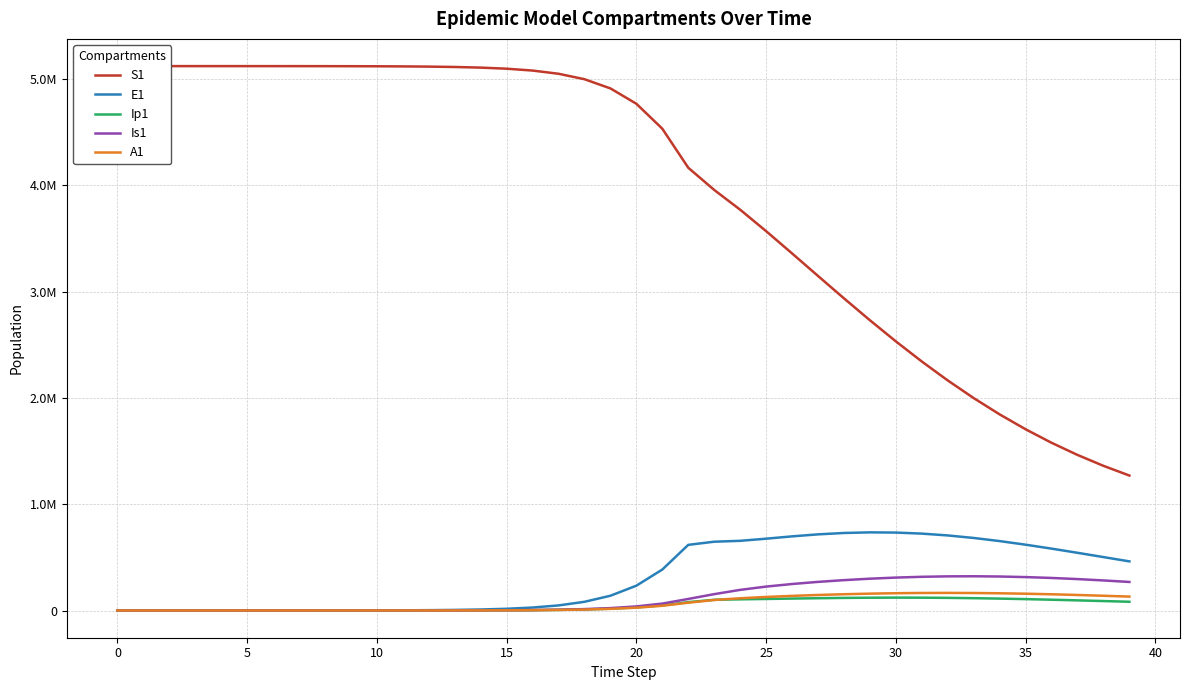

What is the value of the A1 point at the 15th from the left?

1041.3